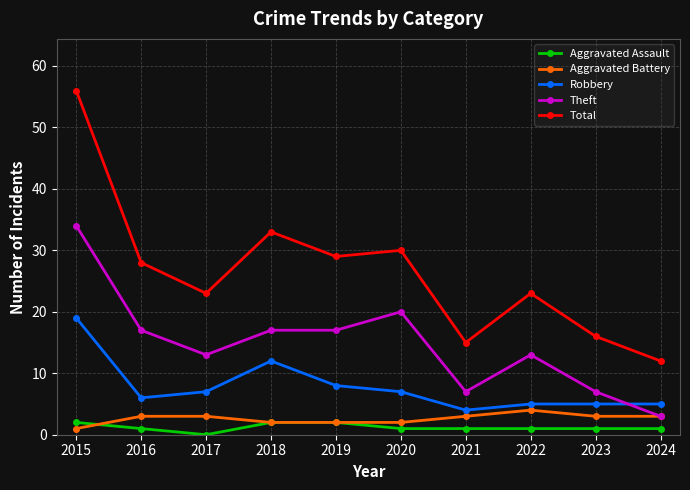

Which series has the largest total across all categories?

Total